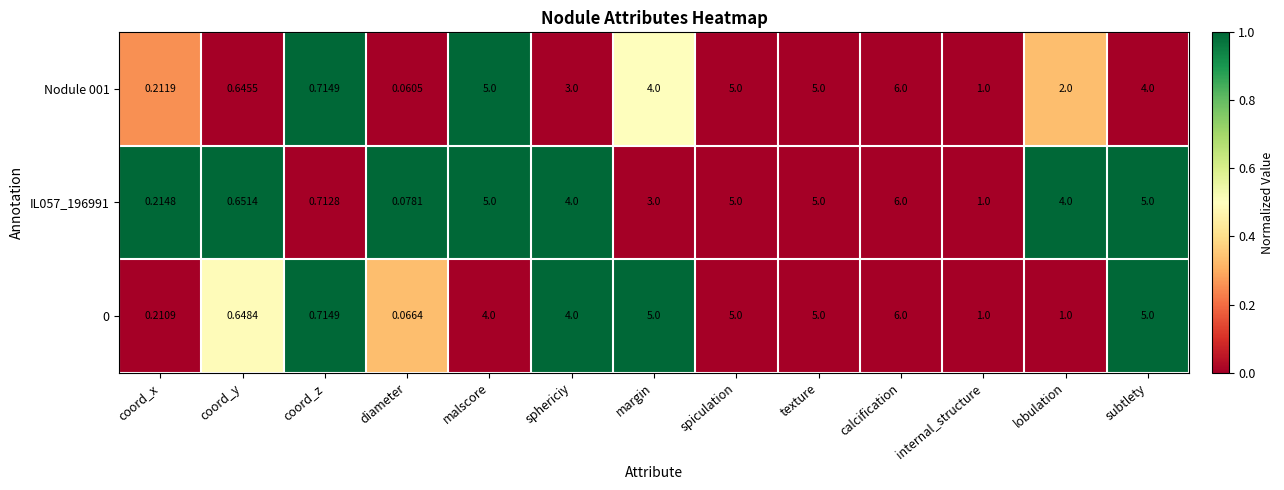

At which label does 0 reach its minimum?

diameter